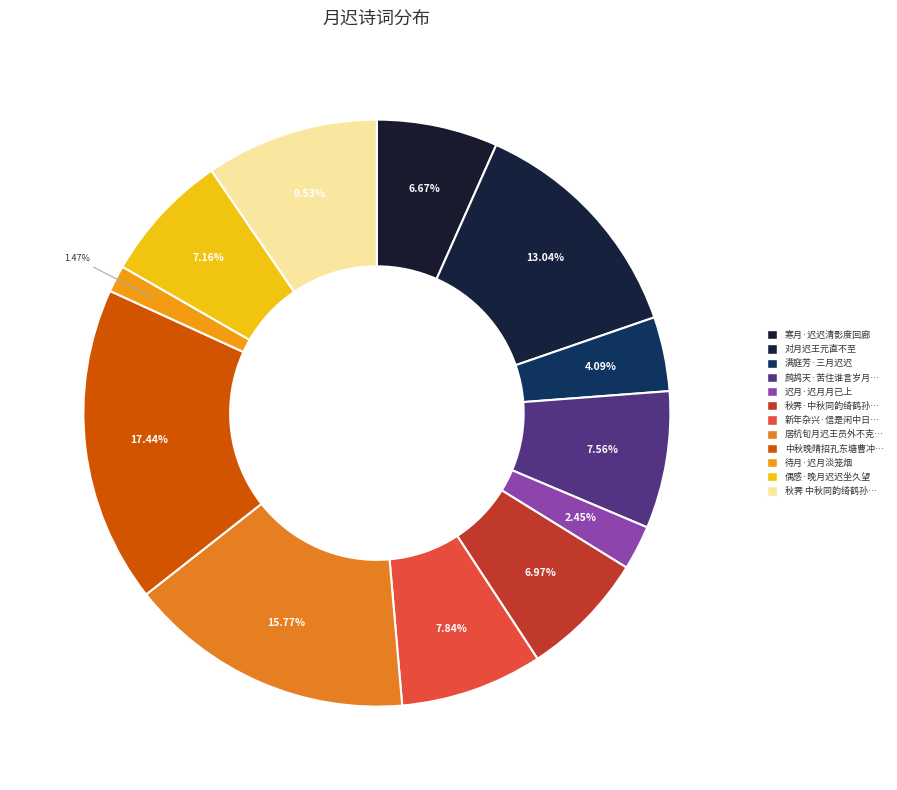

Count the number of slices in the pie.

12